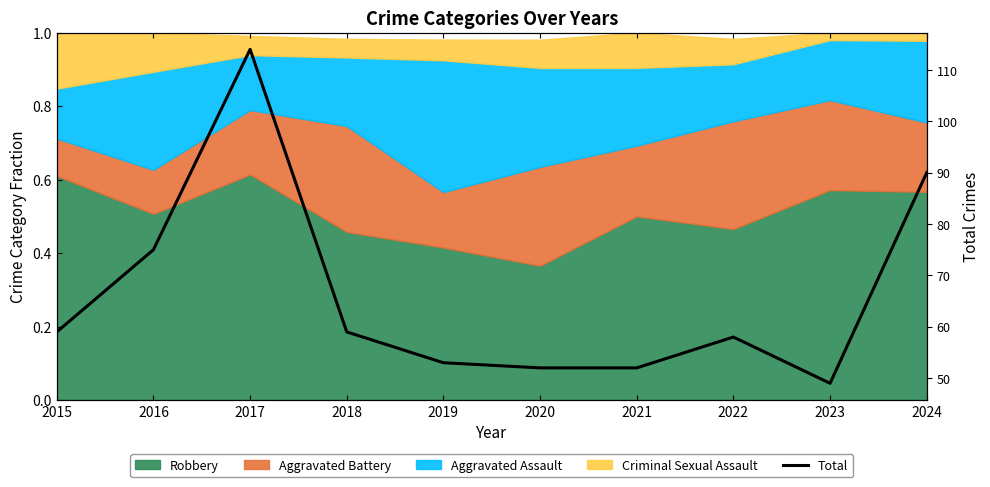

Reading left to right, extract all data points from this chart.

59	75	114	59	53	52	52	58	49	90